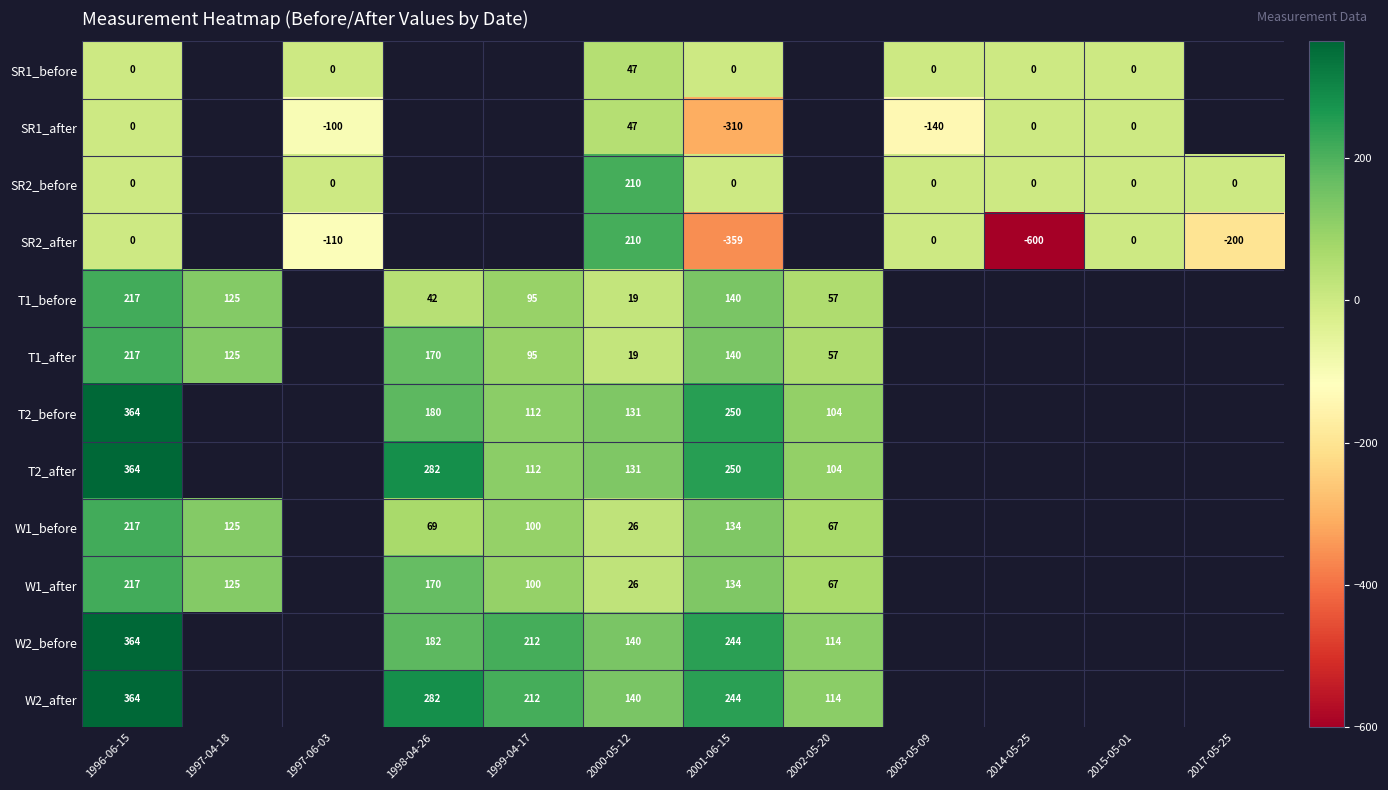

True or false: T1_before has a value of 125 at 1997-04-18.

True